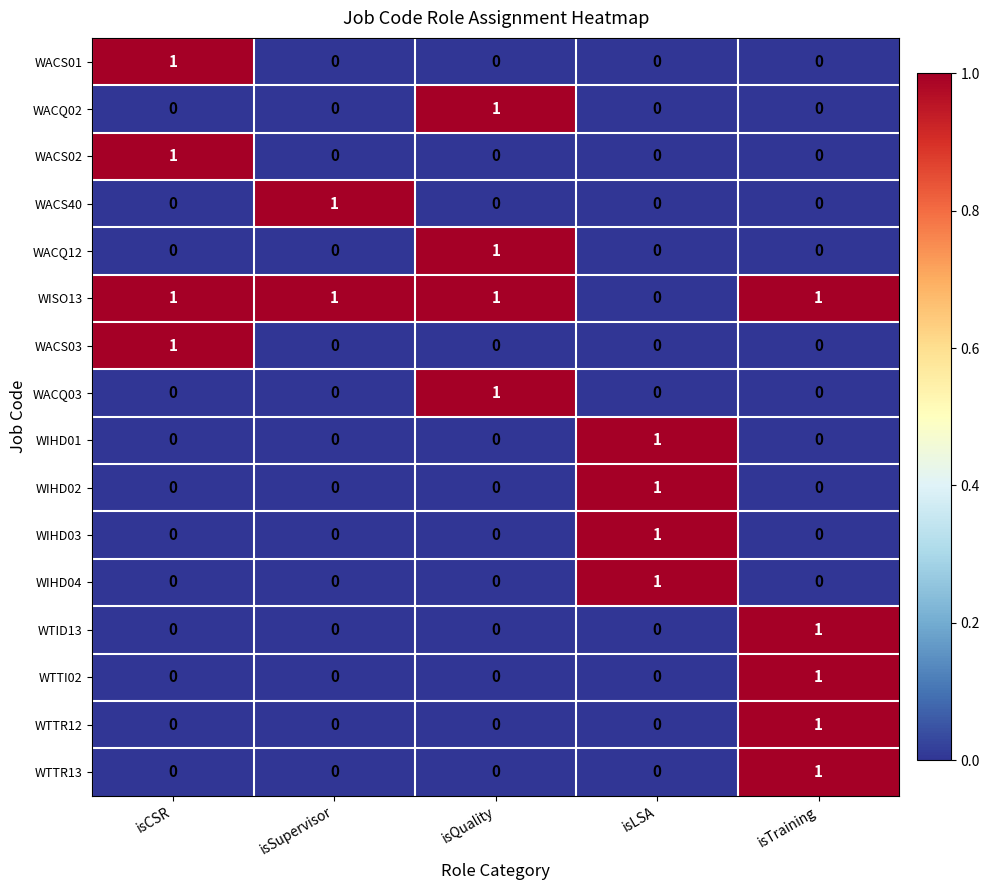

Count the WTID13 values in the range 0 to 1.

5